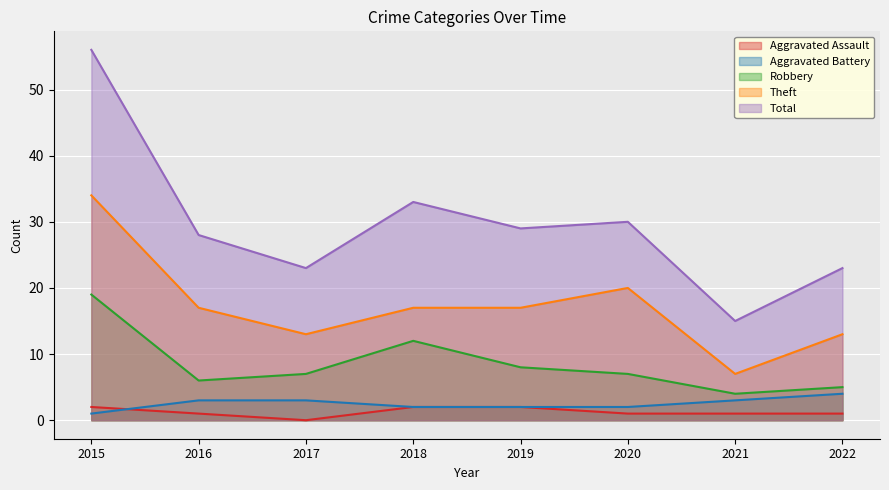

Where is the first local minimum for Robbery?

2016